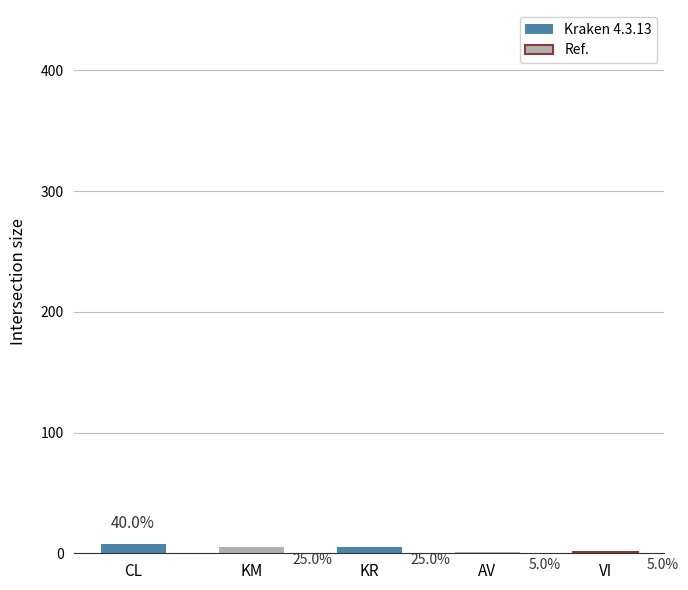

True or false: the data shows 5 at KM.

True